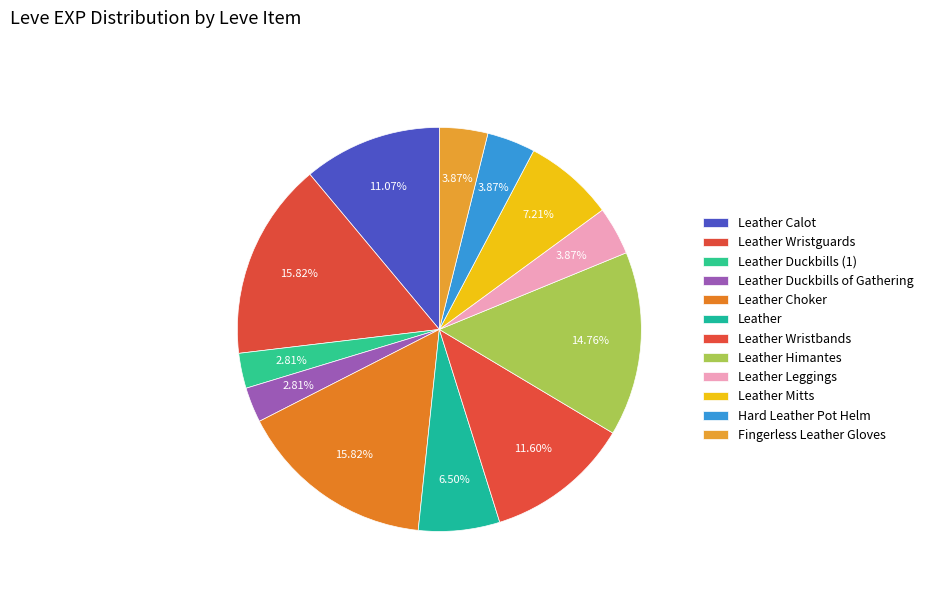

What percentage do Leather Leggings and Leather together represent?

10.4%